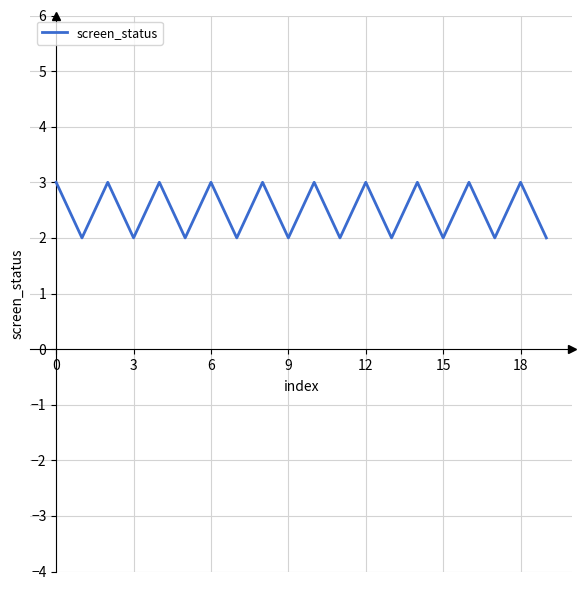

What is the greatest value displayed?

3